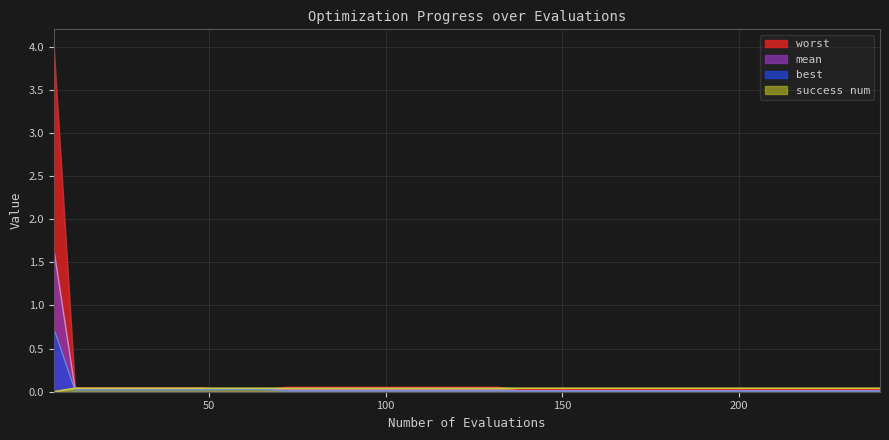

What is the highest value of the worst series?

4.0